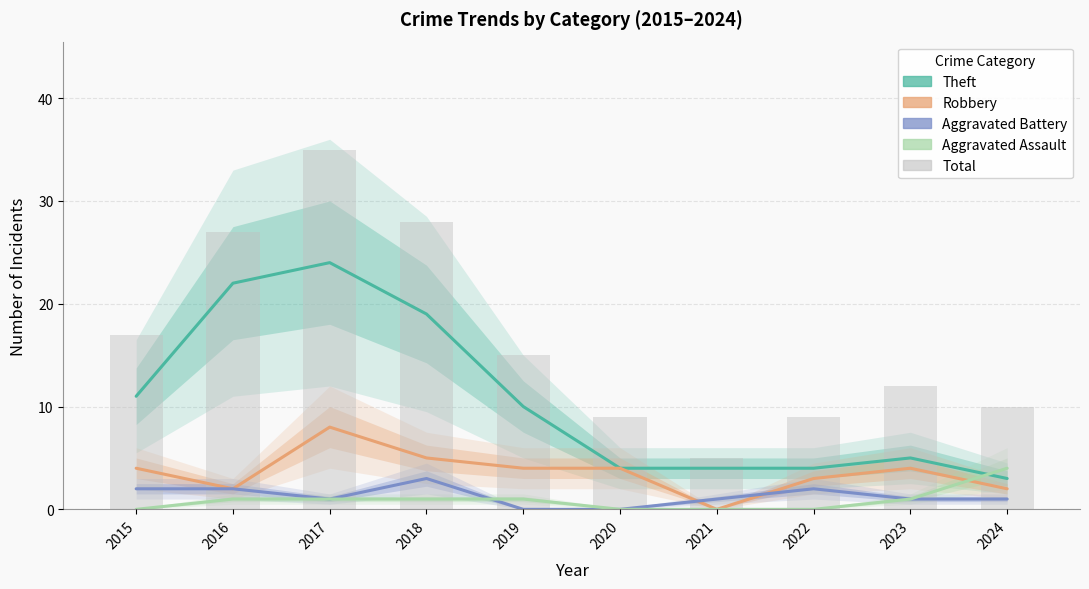

Which series has the largest range (max minus min)?

Total